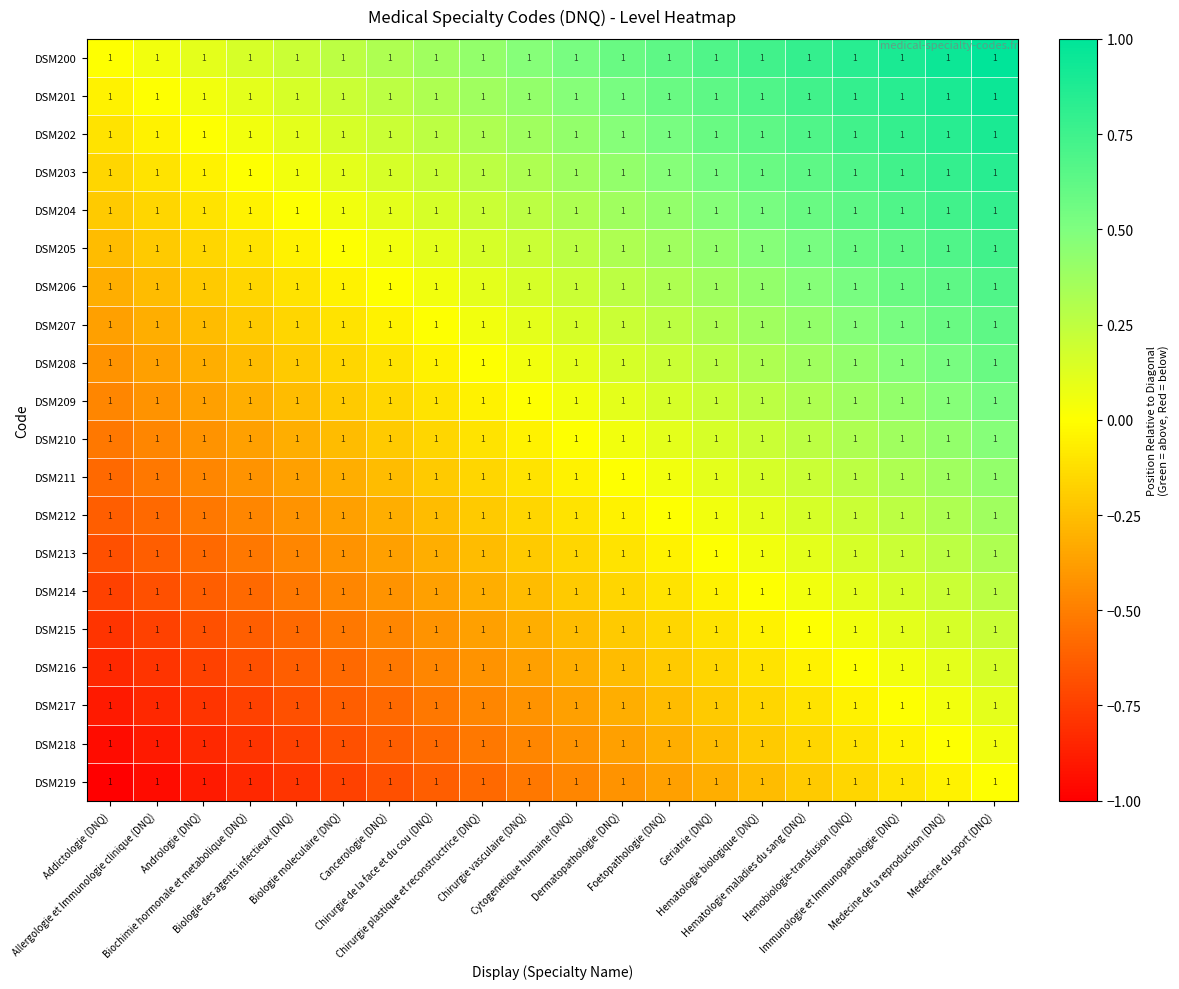

Read the DSM215 value at Allergologie et Immunologie clinique (DNQ).

-0.7